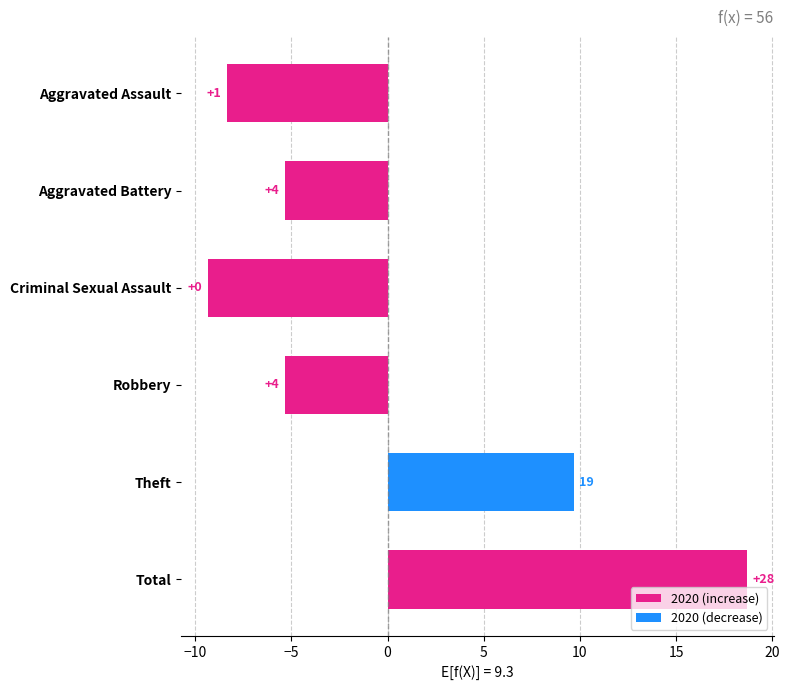

How many bars are there in total?

6